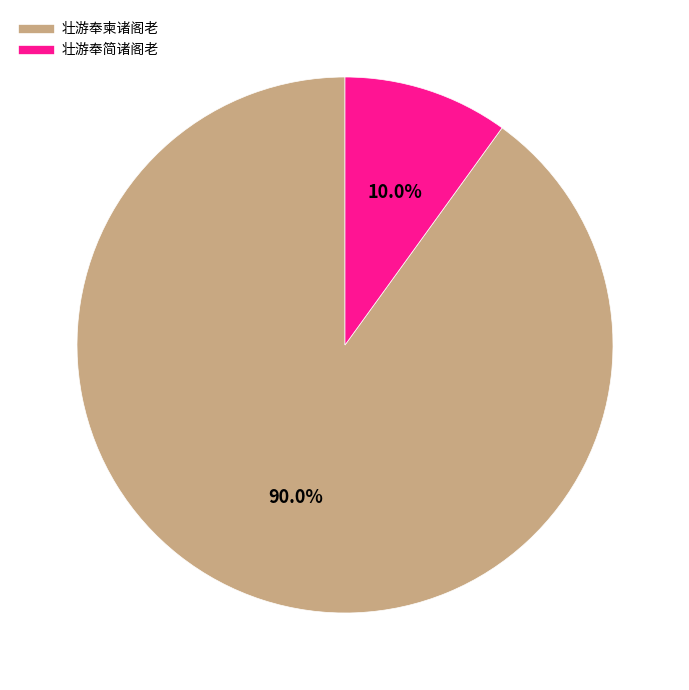

How many segments does this pie chart have?

2